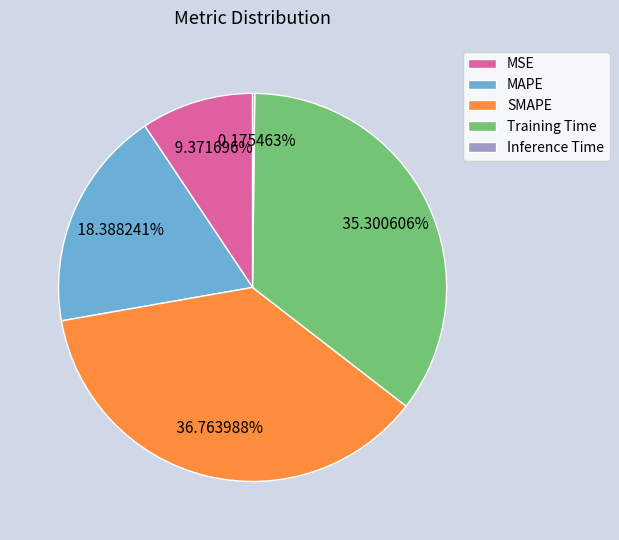

Does MAPE account for over 50% of the chart?

No